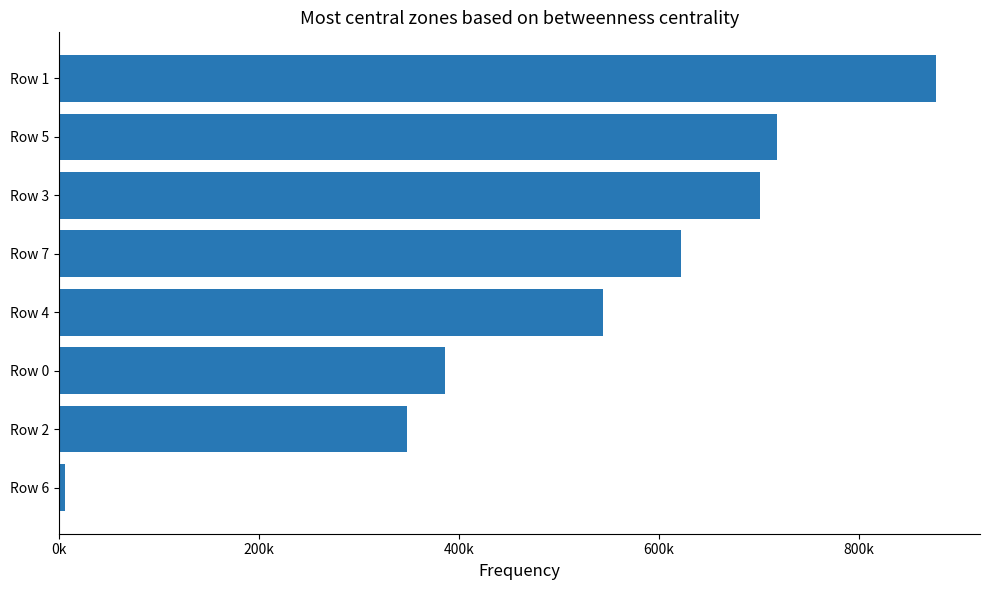

Are the bars horizontal?

Yes